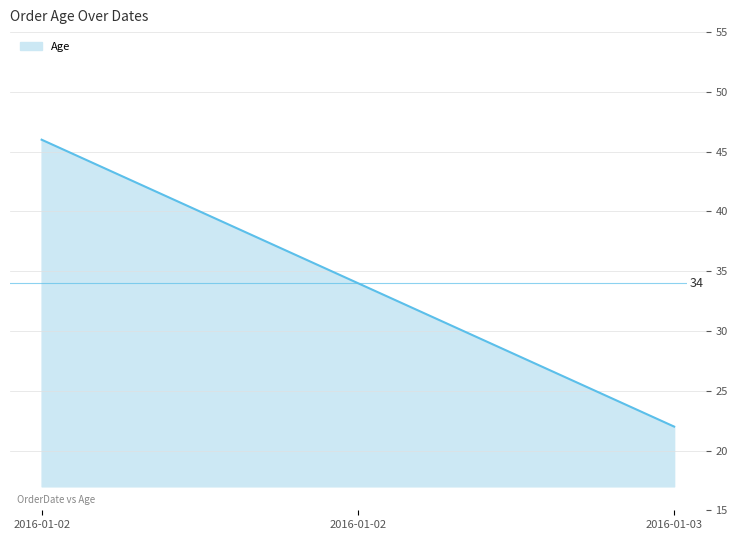

What is the ratio of the value at 2016-01-02 to the value at 2016-01-03?

1.5